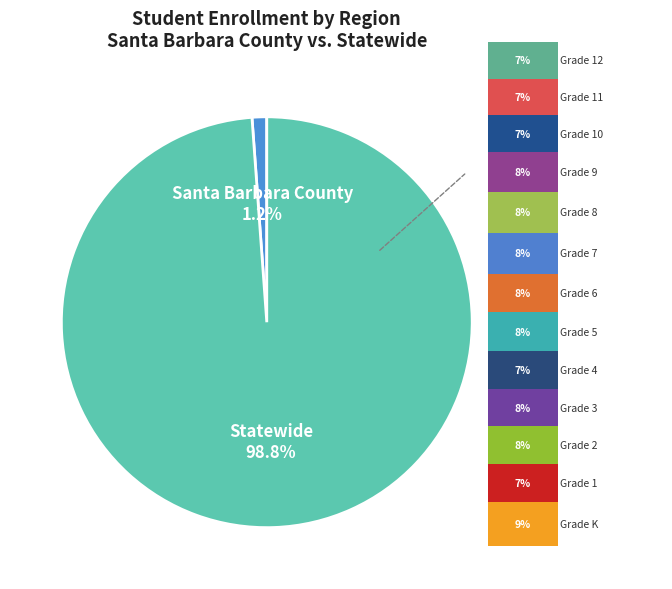

Is there a majority slice in this chart?

Yes